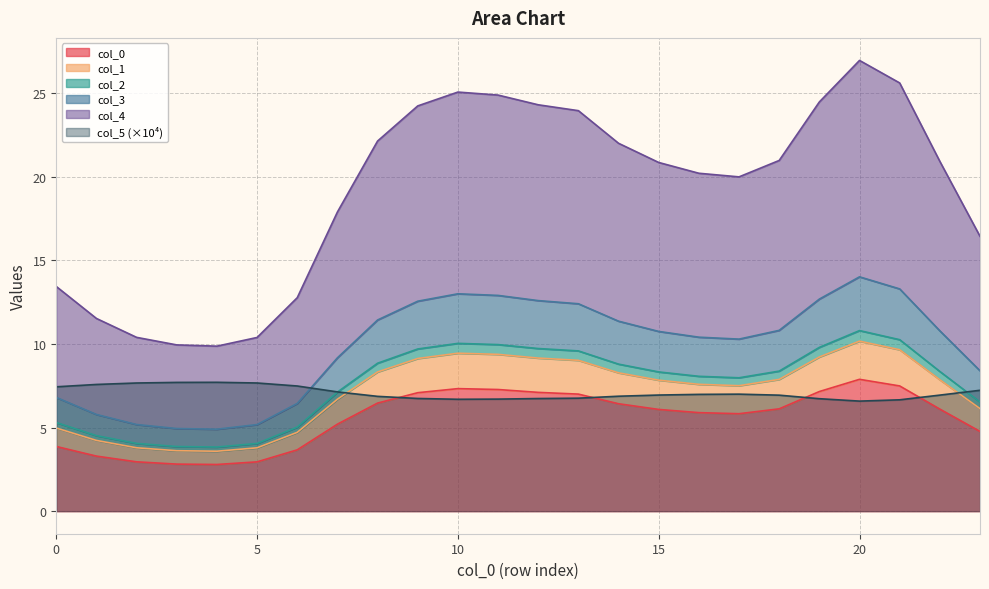

Is it true that col_5 (×10⁴) equals 7.4 at 0?

True